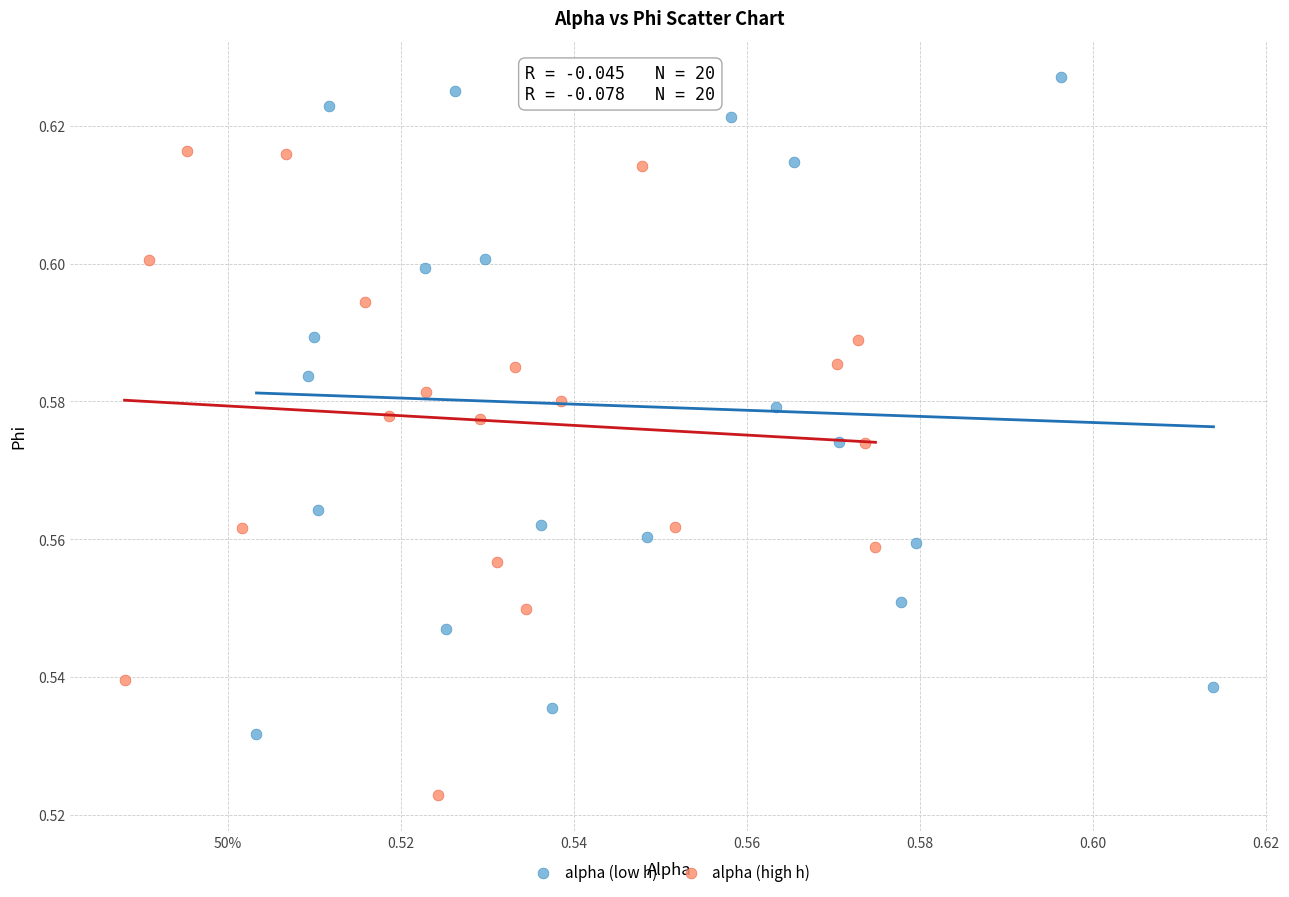

Which series reaches the maximum Y coordinate?

alpha (low h)